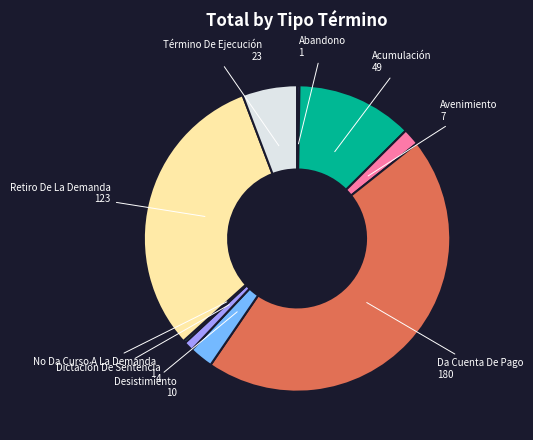

Is there any slice that represents more than half of the pie?

No